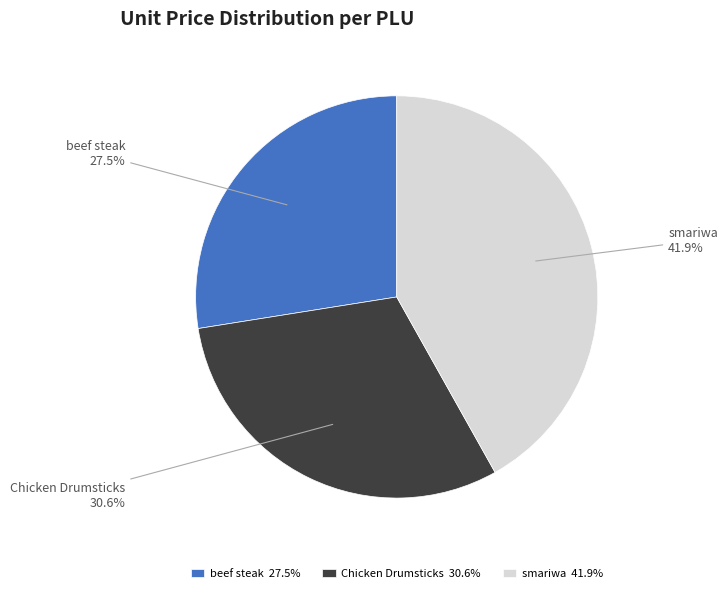

How many slices are in this pie chart?

3